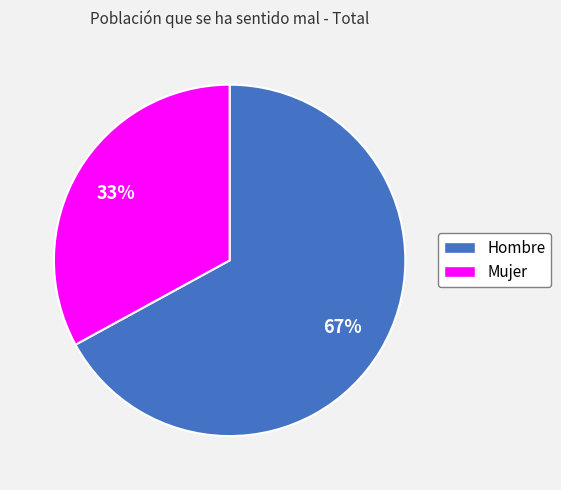

Rank the categories by value from lowest to highest.

Mujer, Hombre